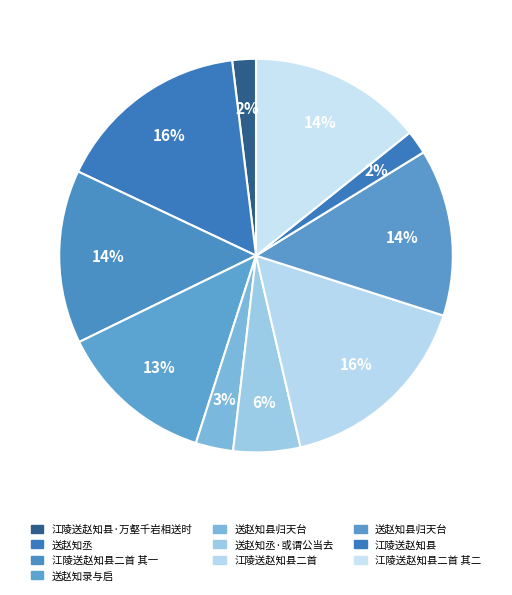

How many segments does this pie chart have?

10